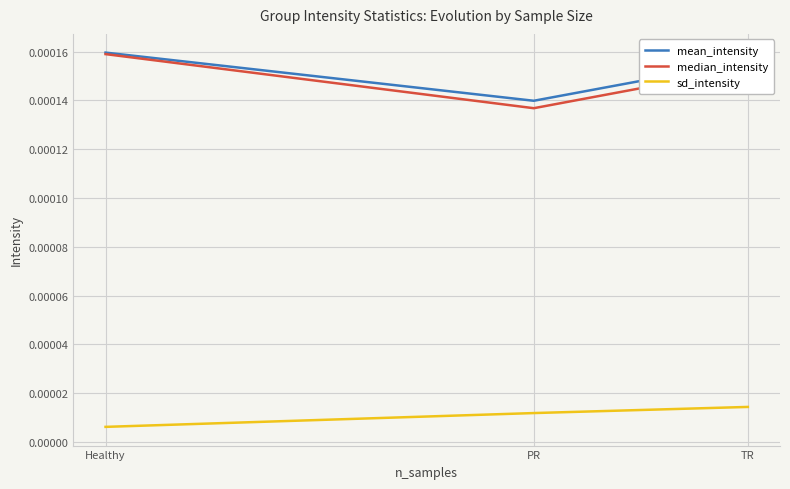

Which series has the widest spread of values?

median_intensity